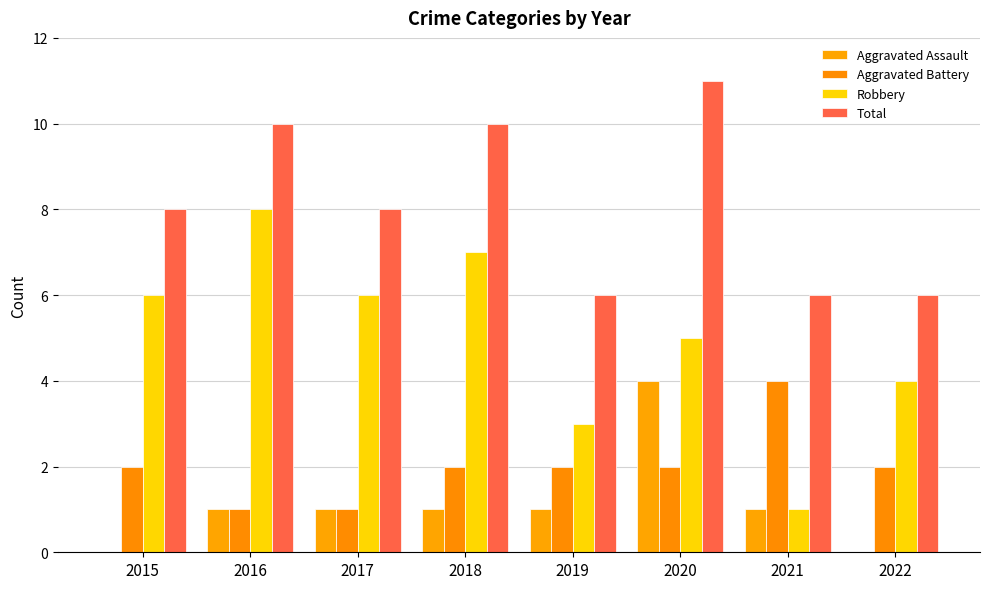

At how many categories does at least one series exceed 8?

3